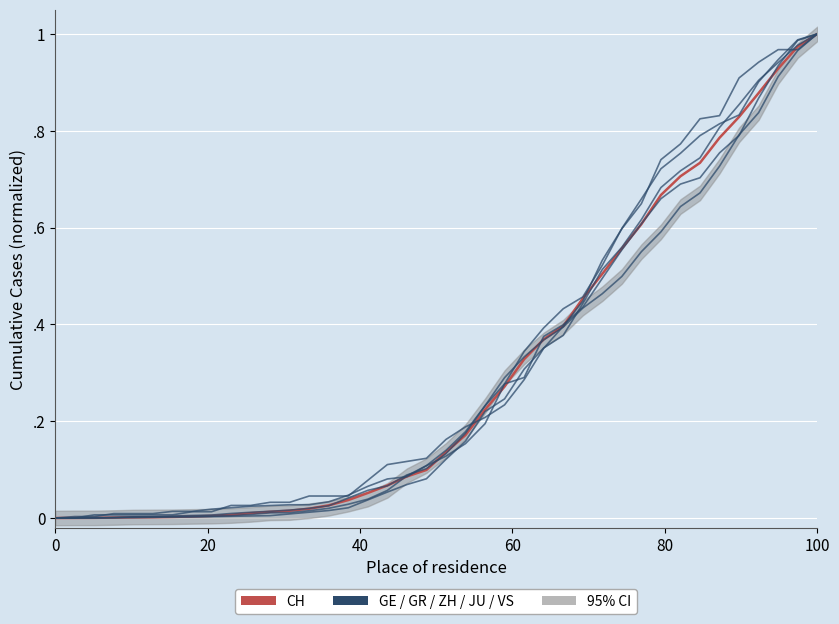

Where do GE and ZH first cross each other?

20 and 40